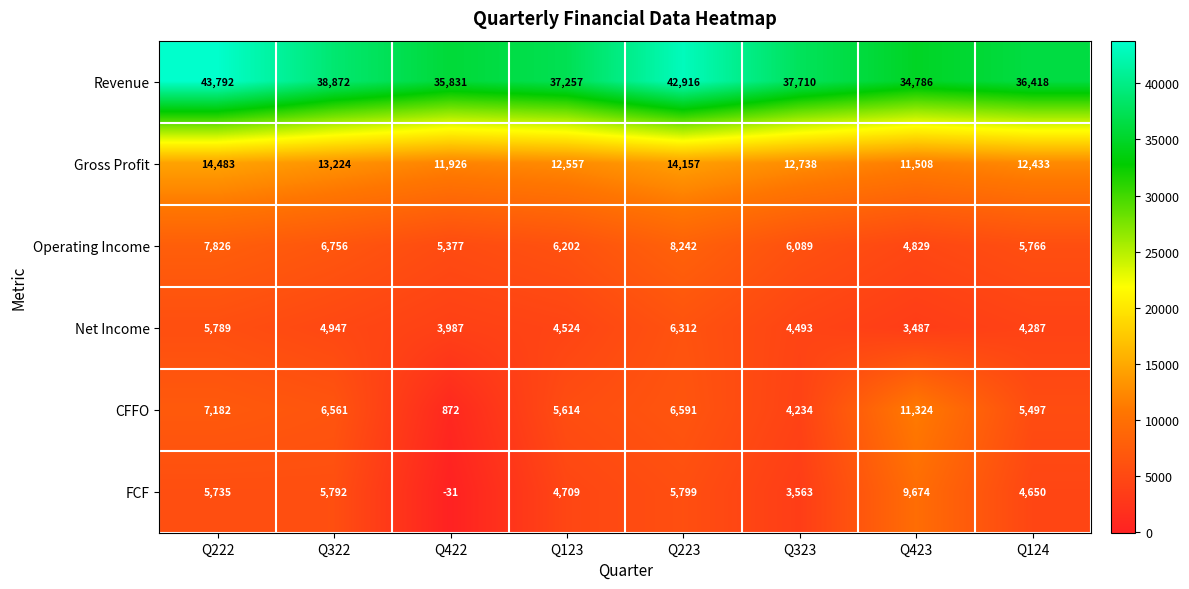

What is the total value across all series at Q323?

68827